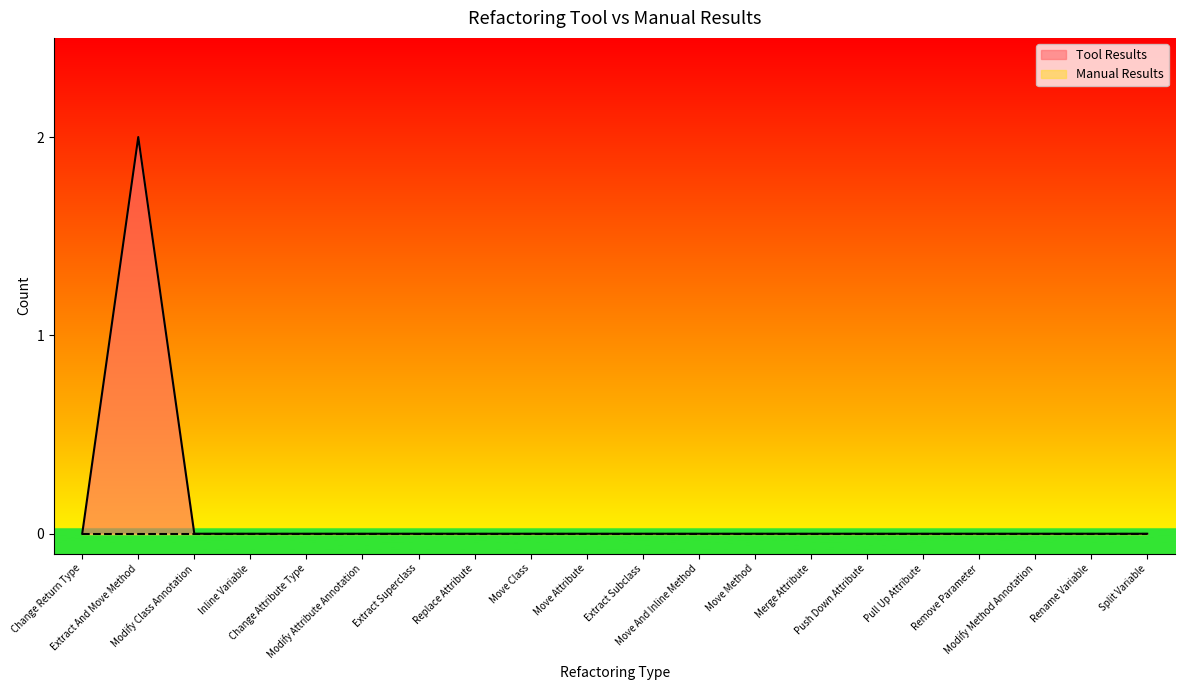

What is the label of the 12th point from the right?

Move Class